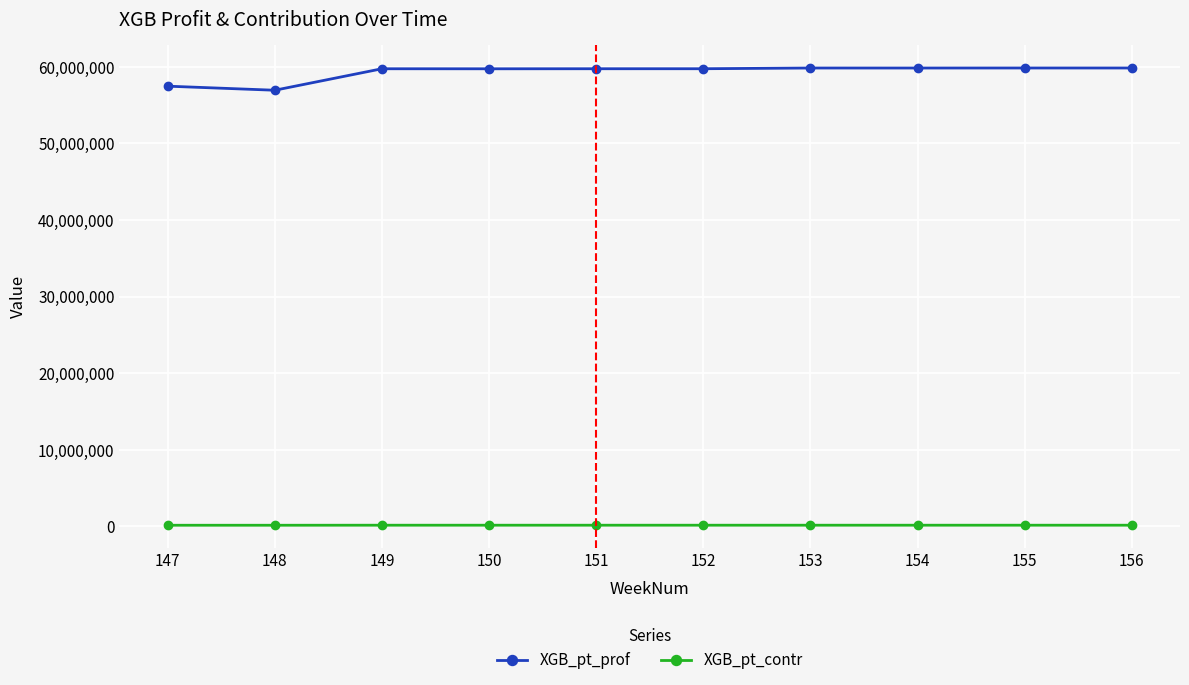

What is the lowest value of the XGB_pt_contr series?

143745.9